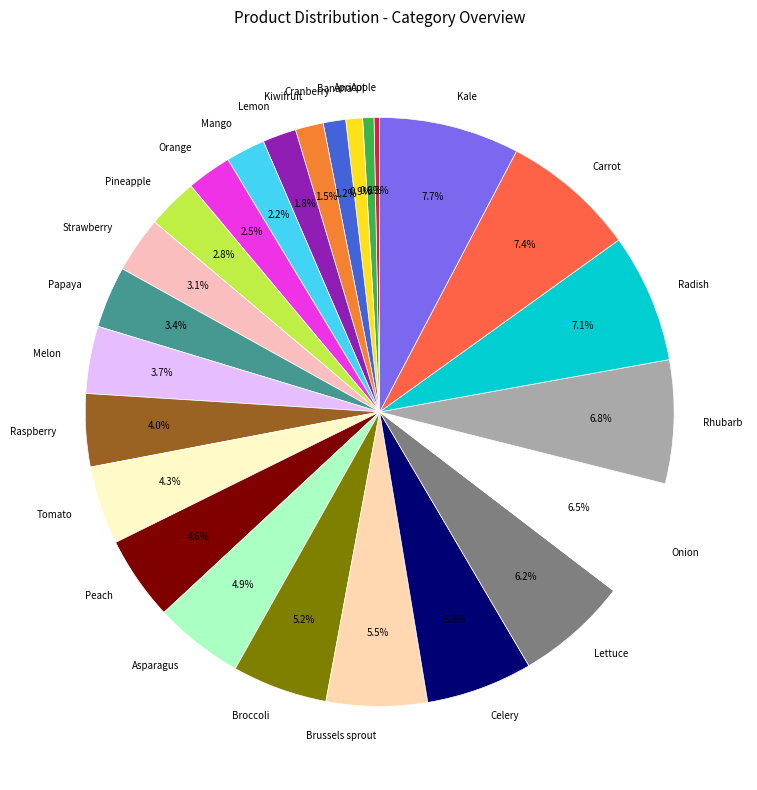

What portion of the pie excludes Asparagus?

95.1%